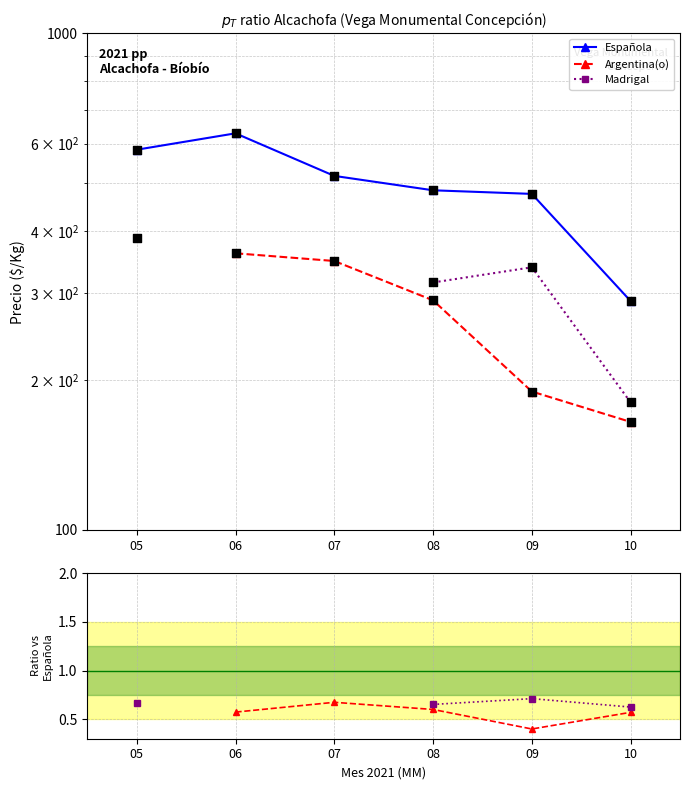

At how many categories does at least one series exceed 319?

5